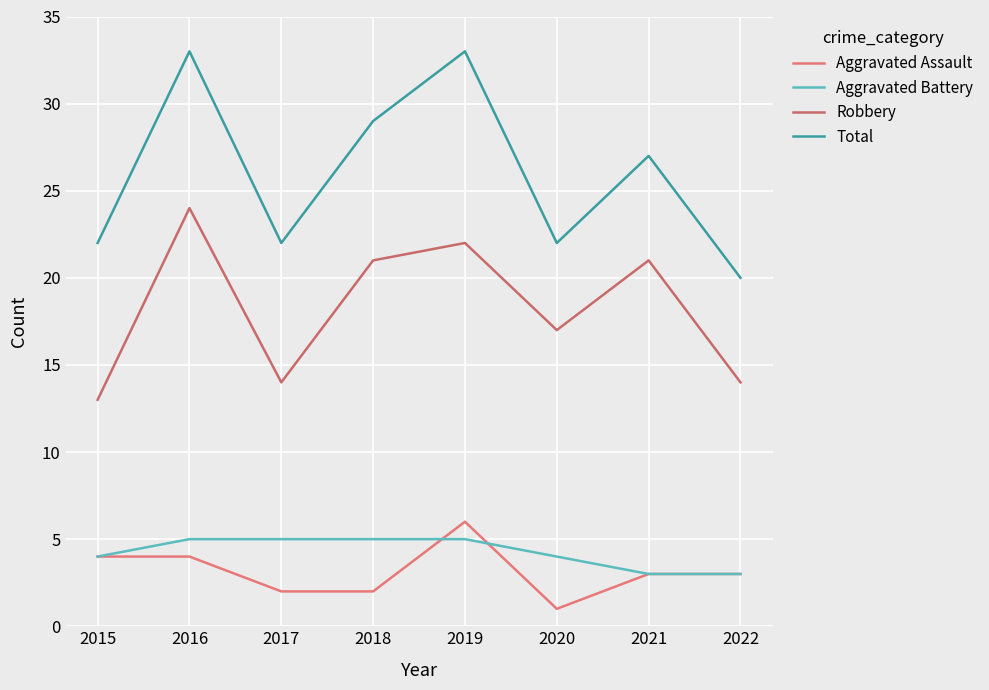

True or false: Aggravated Assault and Aggravated Battery cross at least once.

True